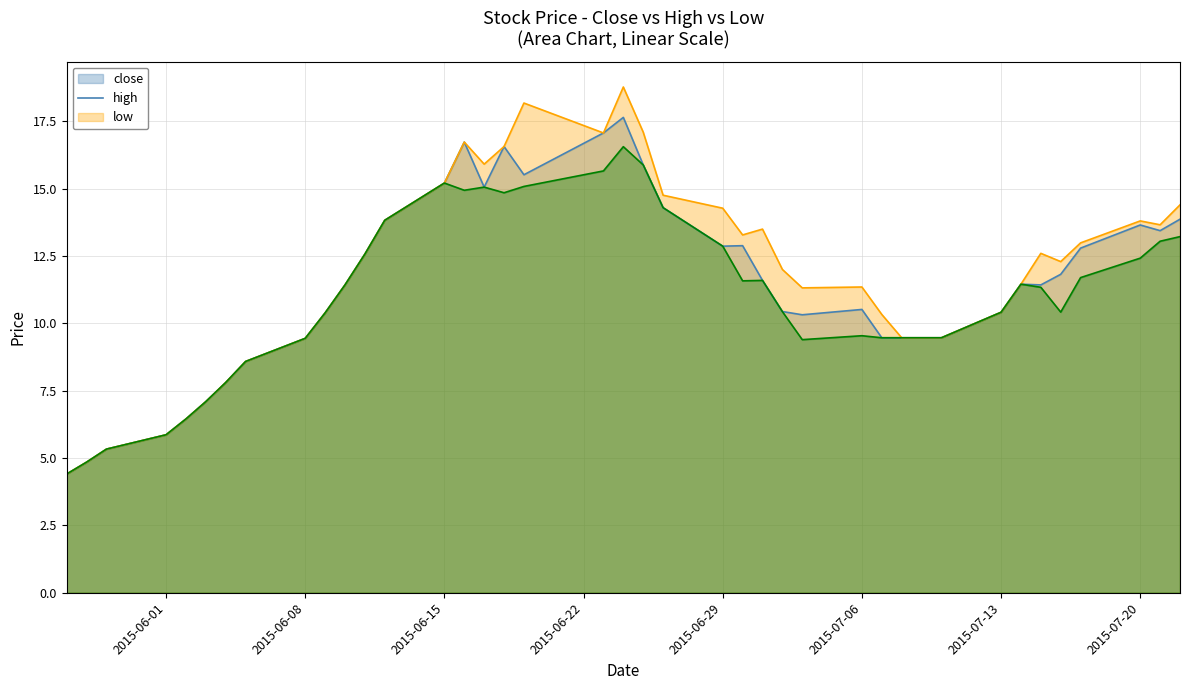

How many lines are shown in the chart?

3